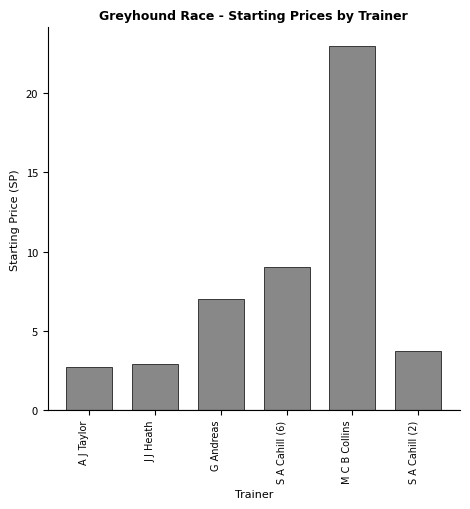

The chart shows a value of 4.0 at A J Taylor. True or false?

False